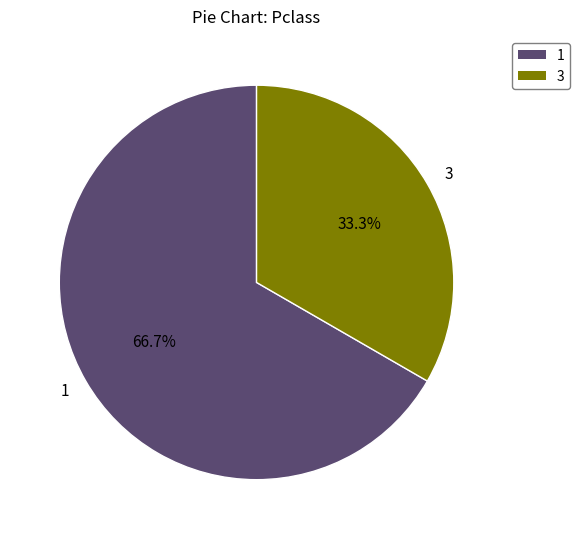

What portion of the pie excludes 3?

66.7%